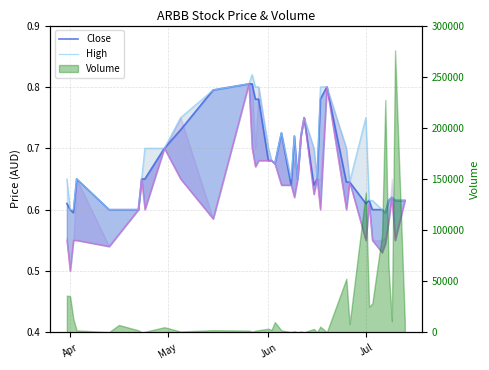

Does the chart display data point markers on the line(s)?

No